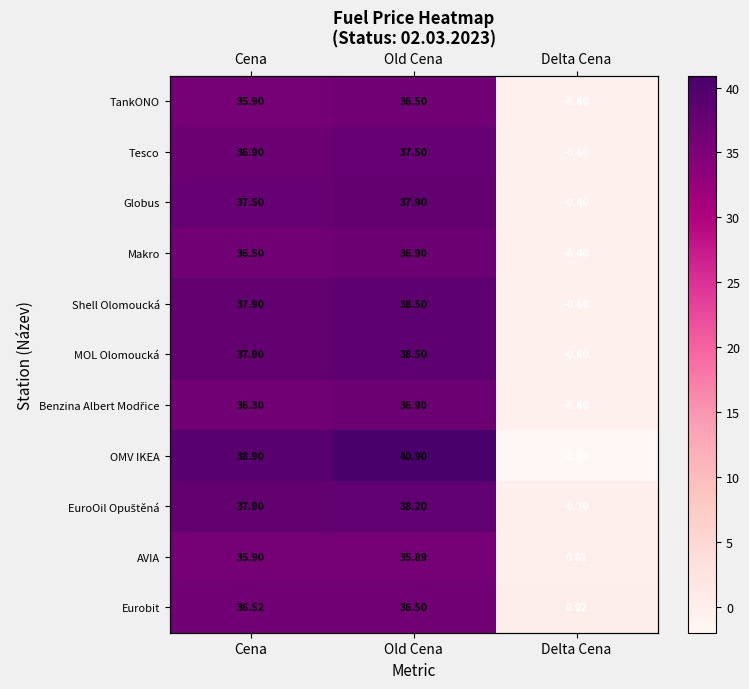

At which category is the sum across all series the highest?

Old Cena